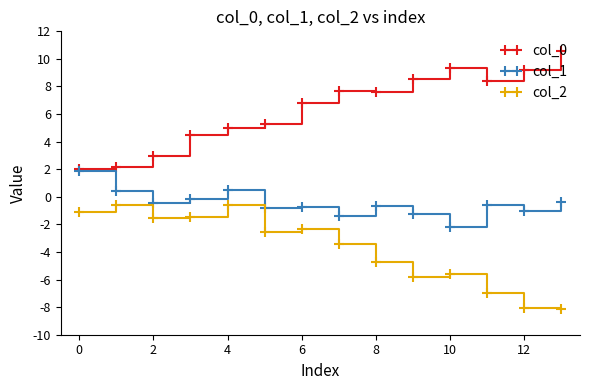

True or false: col_0 and col_2 cross at least once.

False